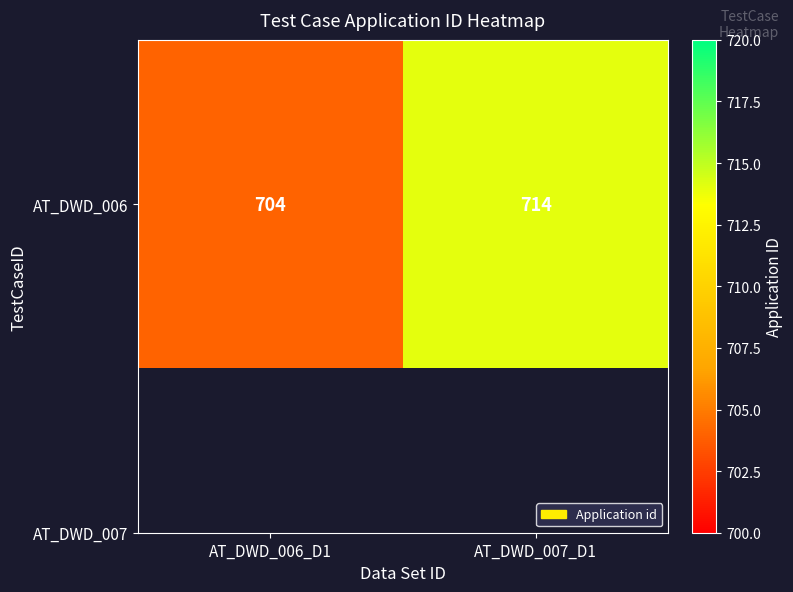

True or false: the data shows 704 at AT_DWD_006_D1.

True